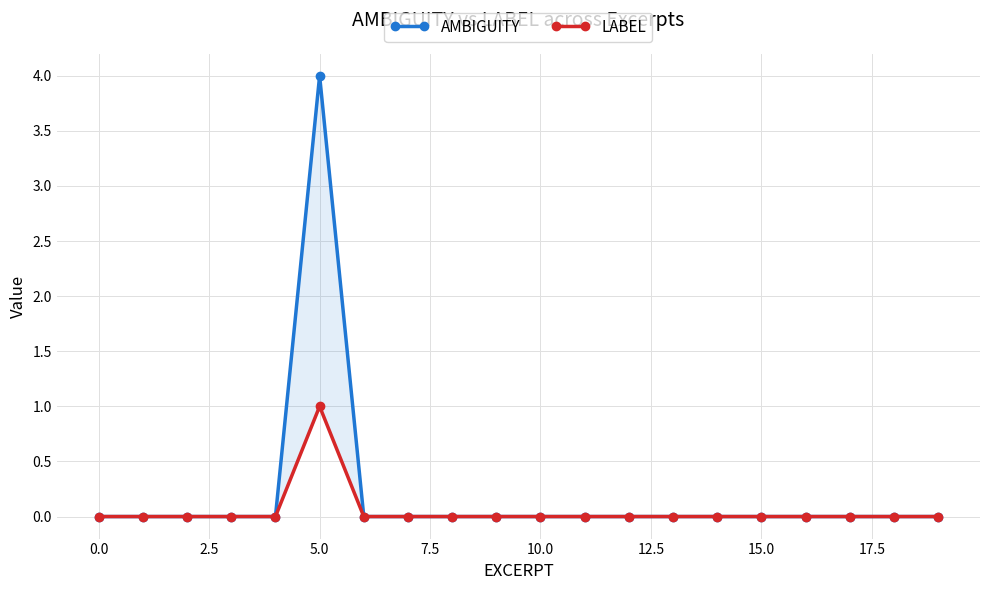

What is the label of the 10th point from the right?

10